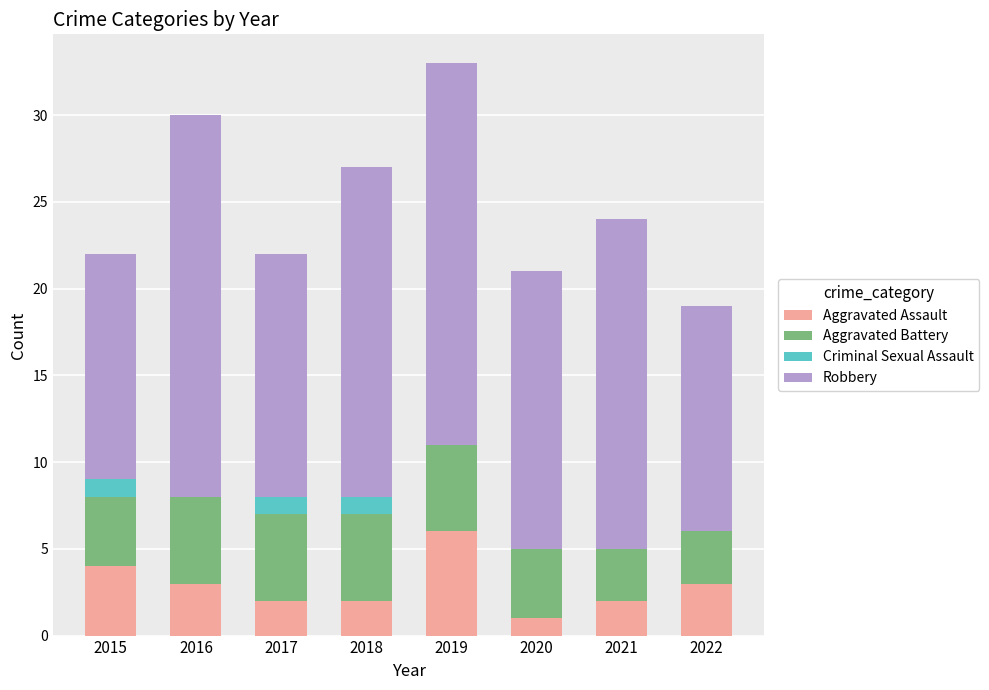

At which category is the sum across all series the highest?

2019